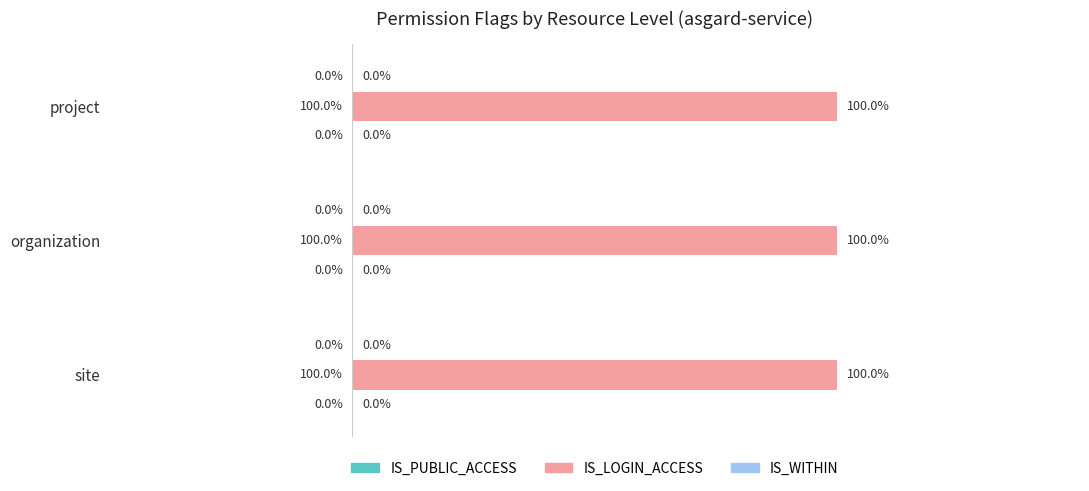

Which series has the largest range (max minus min)?

IS_PUBLIC_ACCESS